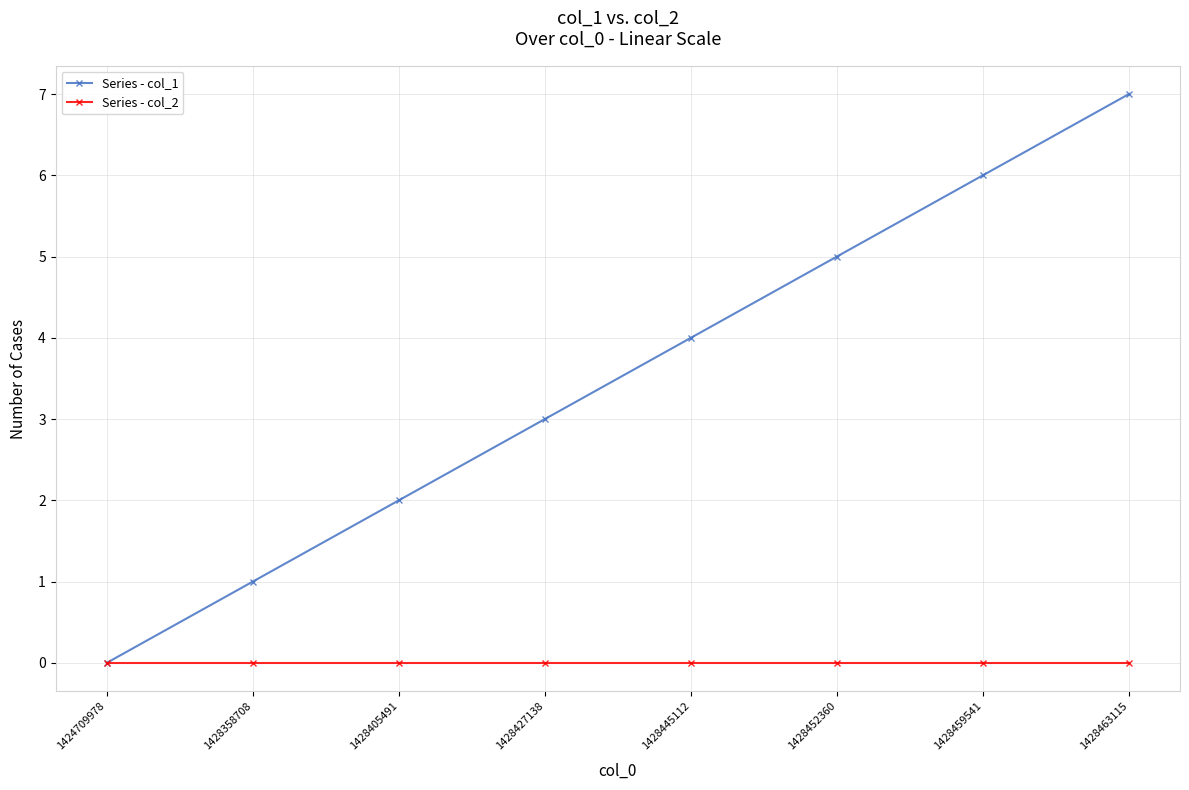

How many lines are shown in the chart?

2